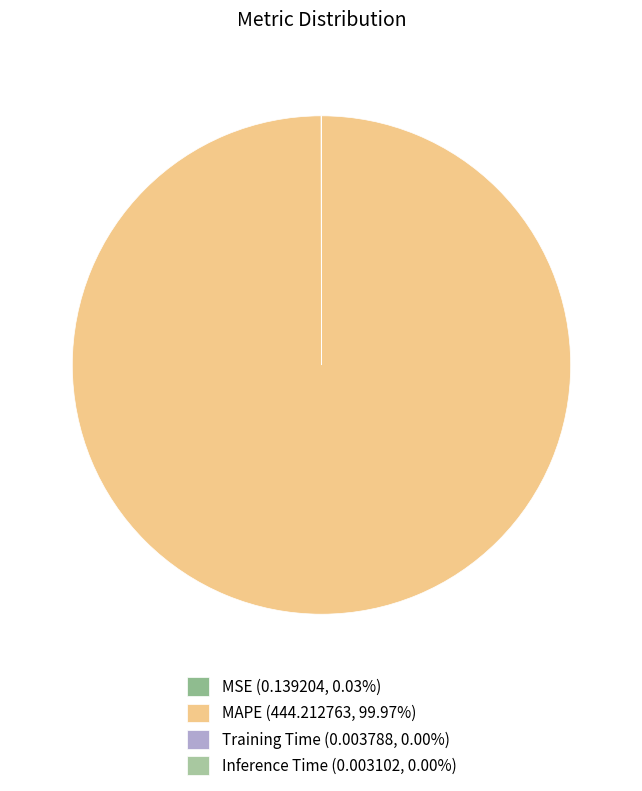

How many slices are in this pie chart?

4